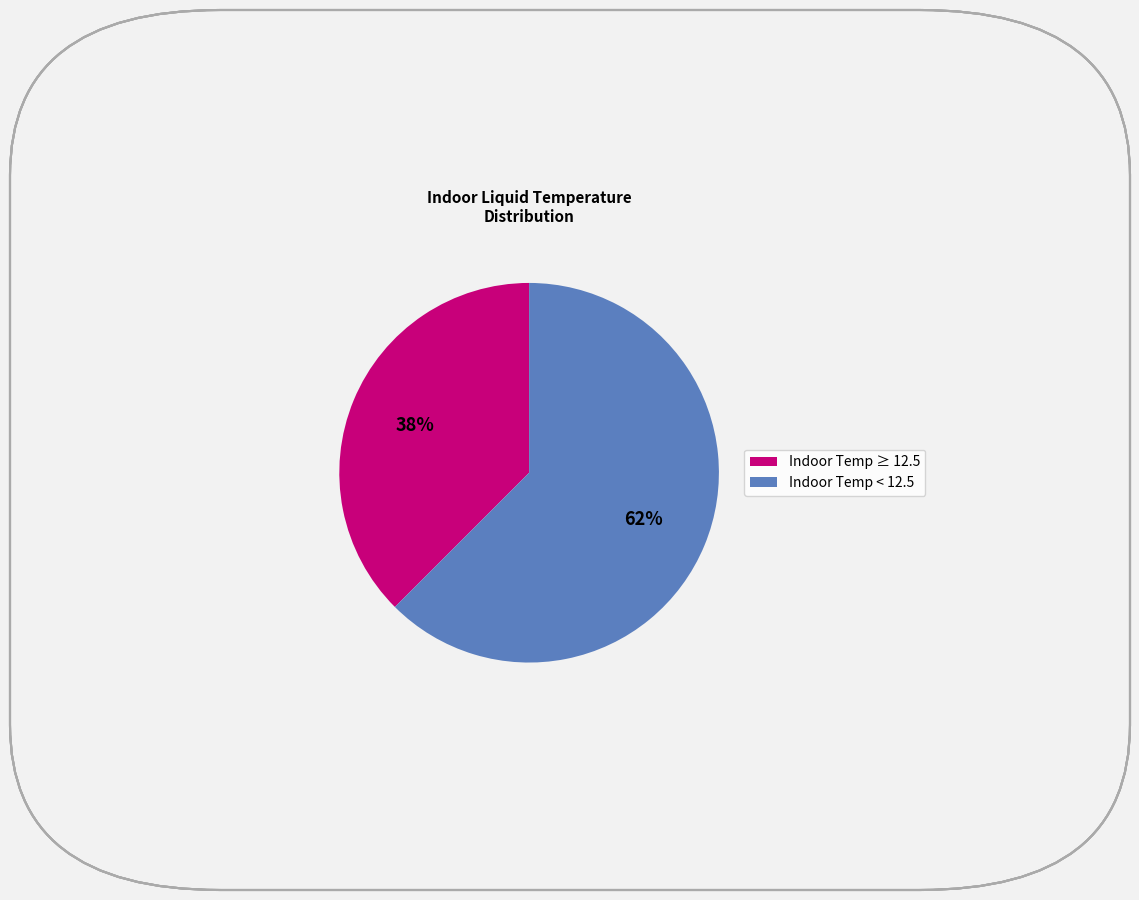

Is there any slice that represents more than half of the pie?

Yes